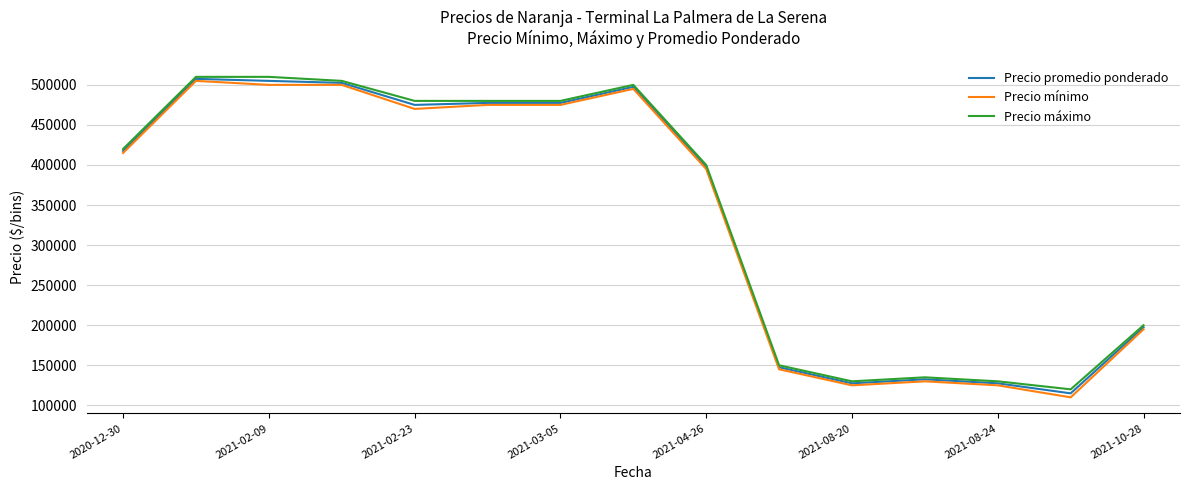

What is the highest value of the Precio máximo series?

510000